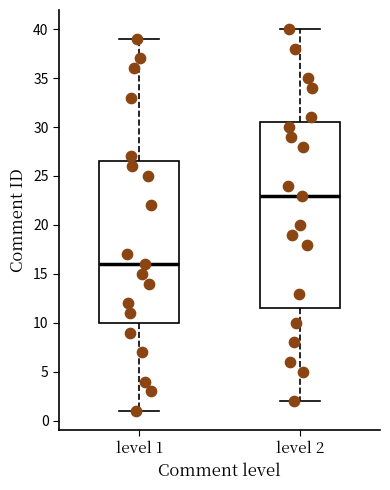

Which box's median line is the highest?

level 2